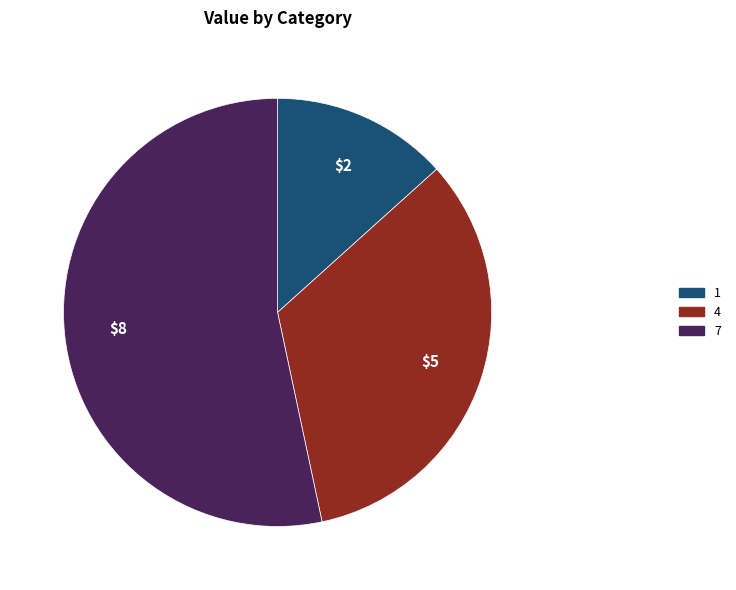

How many segments does this pie chart have?

3